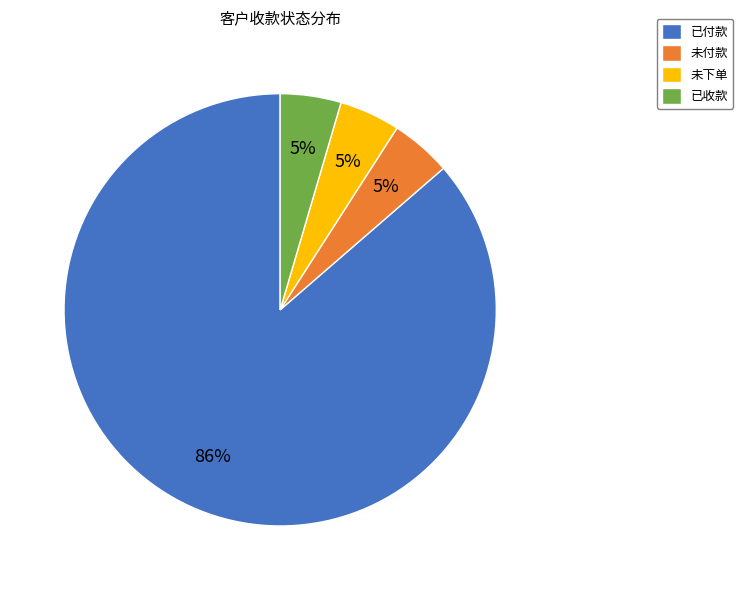

True or false: 已收款 accounts for 15% of the total.

False